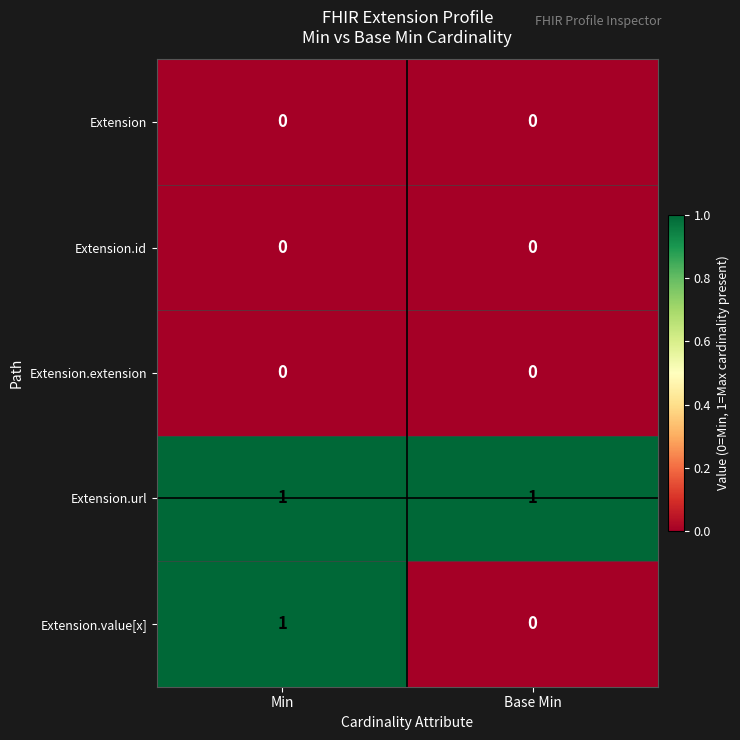

What is the difference between the highest and lowest values at Min?

1